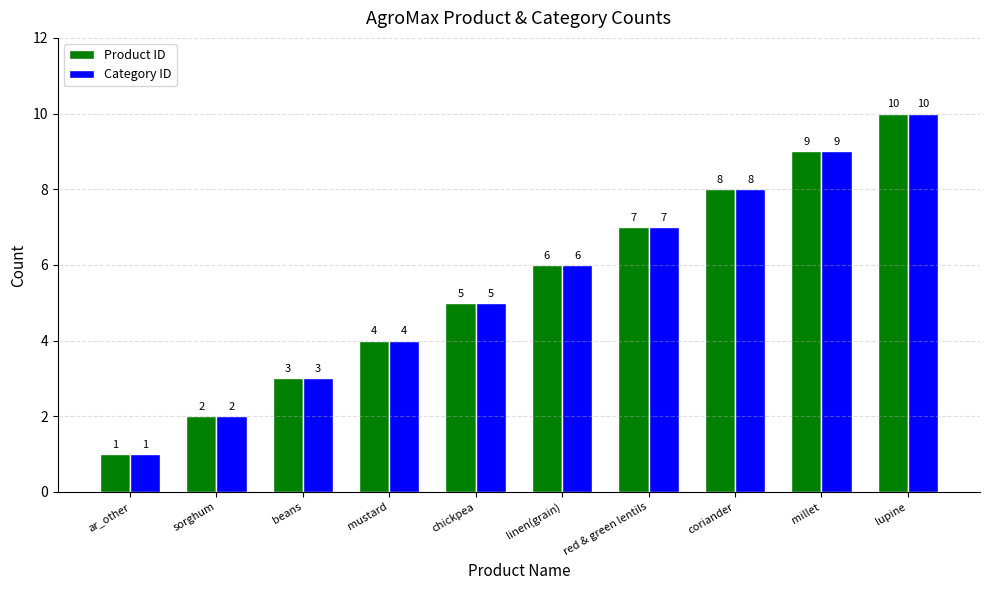

What are all the series names shown in the legend?

Product ID, Category ID